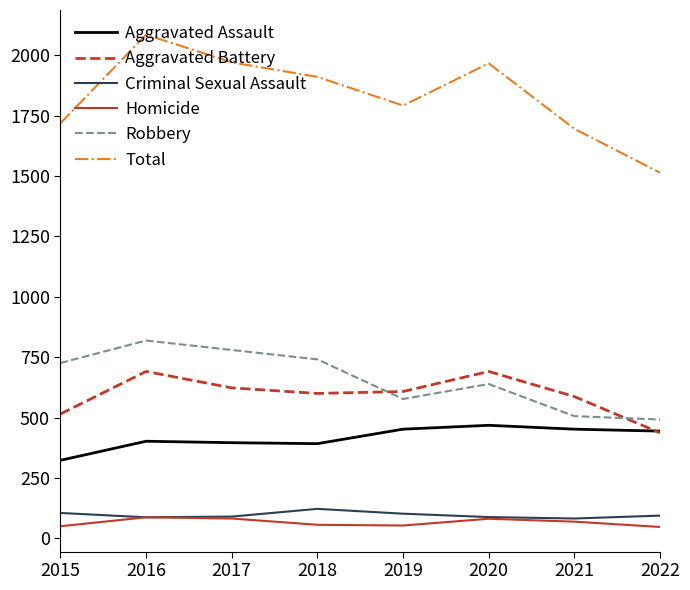

Between 2020 and 2021, which series saw the biggest shift?

Total